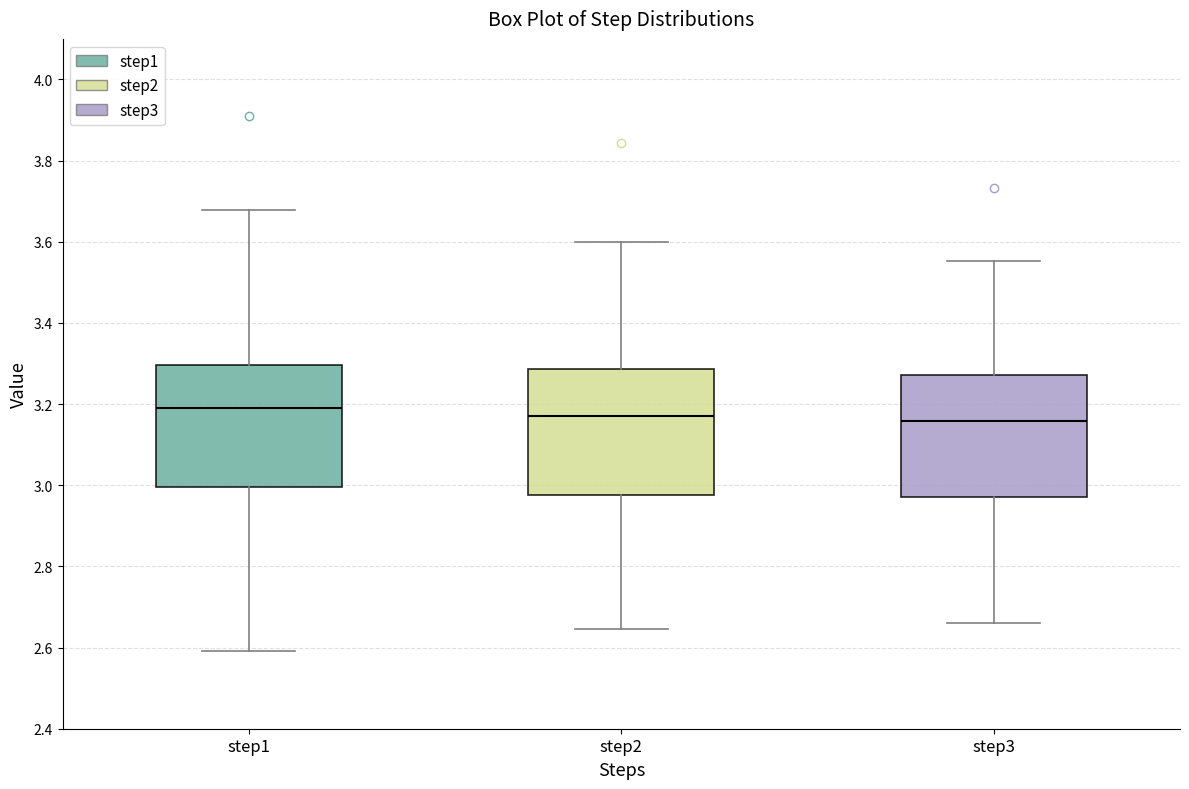

Reading left to right, transcribe this box plot: for each box, give where its median line is, the range the box spans, and where its two whiskers end, as read against the y-axis. The values are not printed on the chart, so give them approximately, as read against the axis.

step1: median 3.18, box 3.00 to 3.30, whiskers 2.60 to 3.68
step2: median 3.18, box 2.98 to 3.28, whiskers 2.64 to 3.60
step3: median 3.16, box 2.98 to 3.28, whiskers 2.66 to 3.56